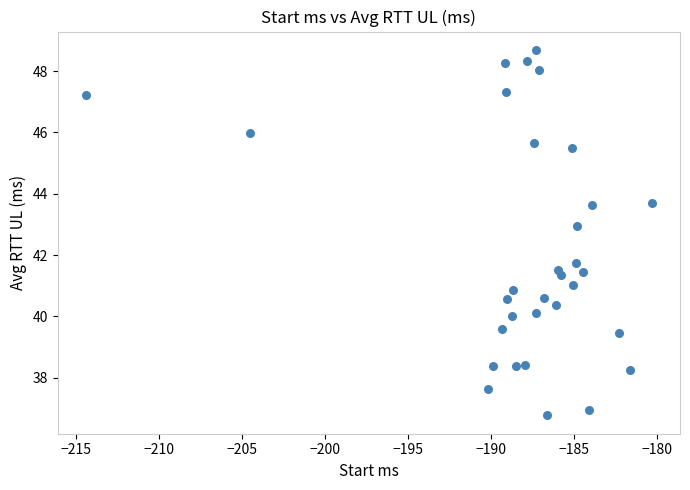

What is the range of Y values (max minus min)?

11.9